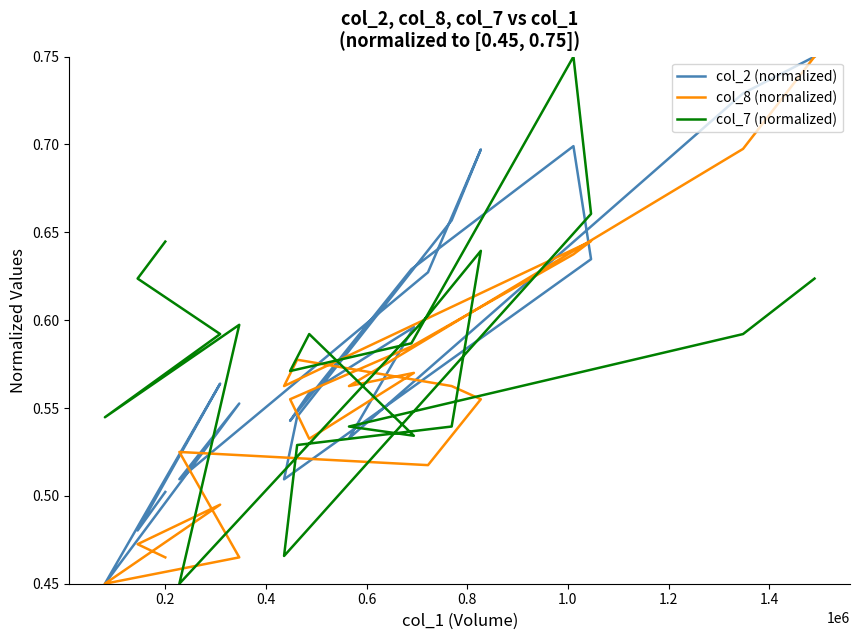

Reading right to left, what are all the values shown in this chart?

col_2 (normalized): 0.8	0.7	0.5	0.6	0.6	0.5	0.6	0.7	0.6	0.5	0.5	0.7	0.7	0.6	0.5	0.6	0.5	0.6	0.5	0.5
col_8 (normalized): 0.8	0.7	0.6	0.6	0.5	0.6	0.6	0.6	0.6	0.6	0.6	0.6	0.6	0.5	0.5	0.5	0.5	0.5	0.5	0.5
col_7 (normalized): 0.6	0.6	0.5	0.5	0.6	0.6	0.6	0.8	0.7	0.5	0.5	0.5	0.6	0.6	0.5	0.6	0.5	0.6	0.6	0.6